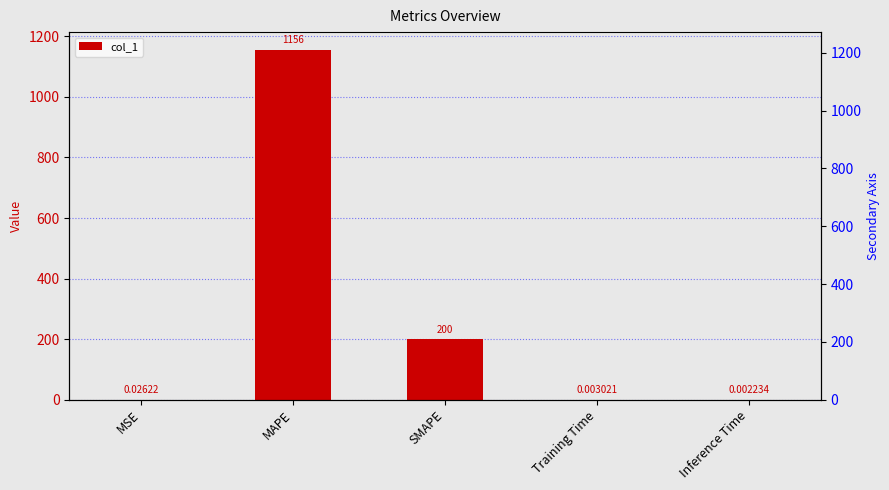

Between Inference Time and MSE, which is larger?

MSE